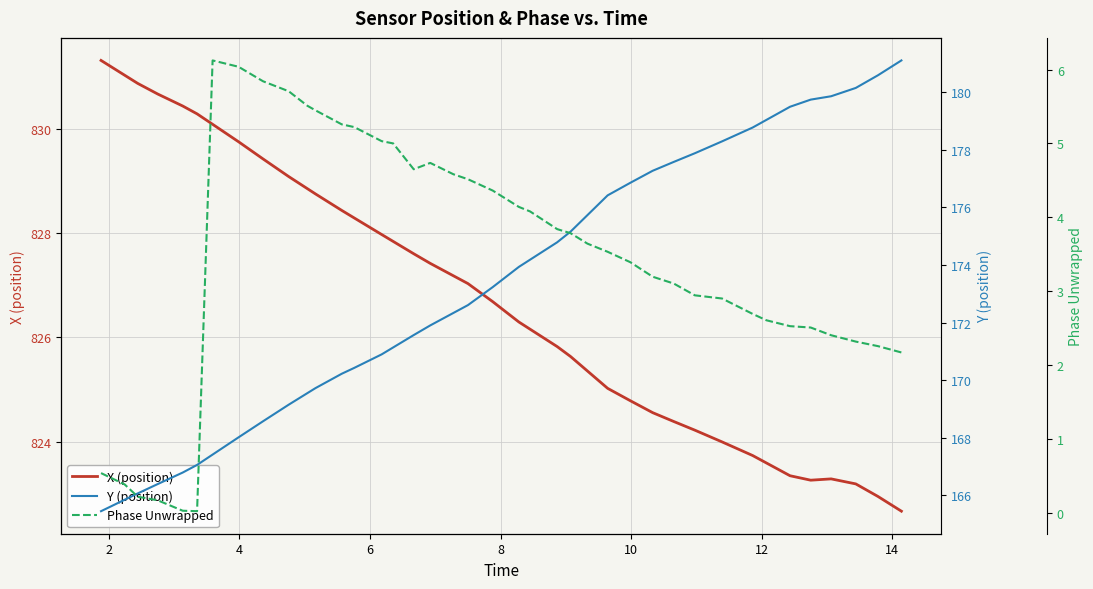

What is the maximum value for X (position)?

831.3